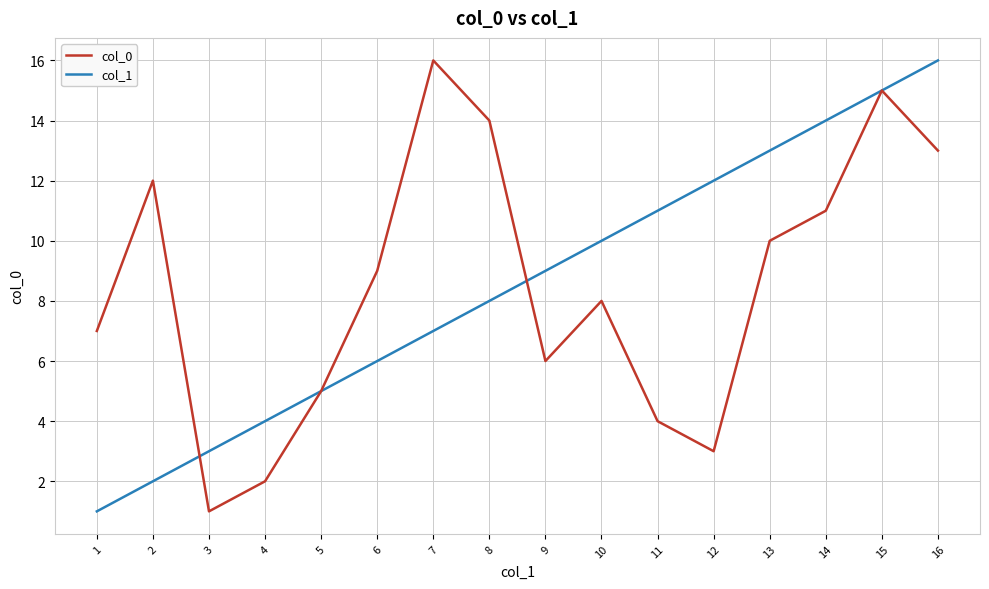

Is this an area chart (filled region under the line)?

No